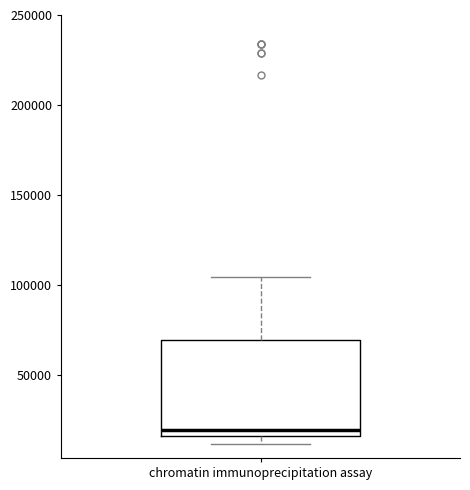

Read this box plot against the y-axis: the position of the median line, the range covered by the box, and the ends of both whiskers. The values are not printed on the chart, so give them approximately, as read against the axis.

median 20000, box 15000 to 70000, whiskers 10000 to 105000